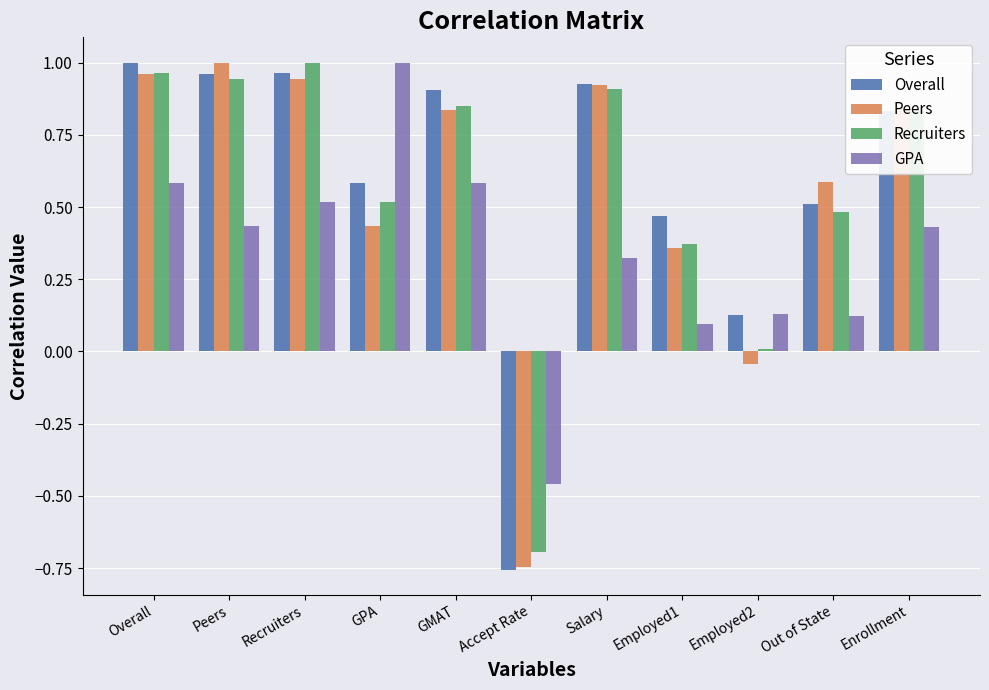

How many categories are shown in the chart?

11